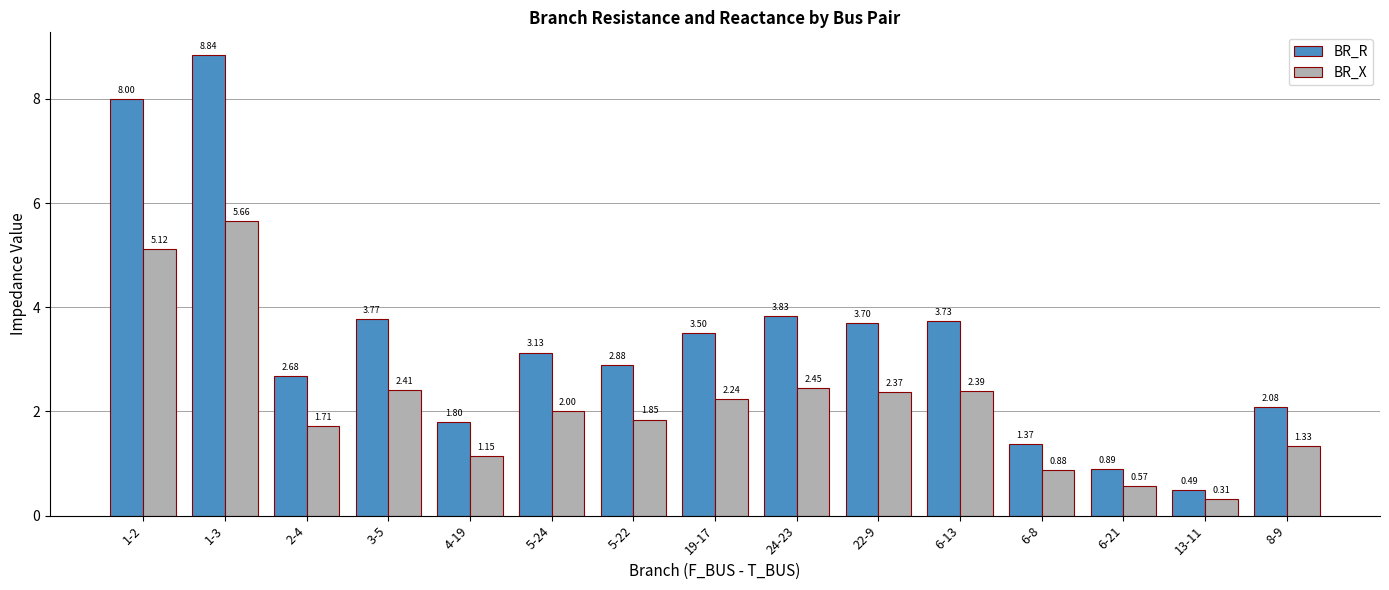

Which series has the largest total across all categories?

BR_R